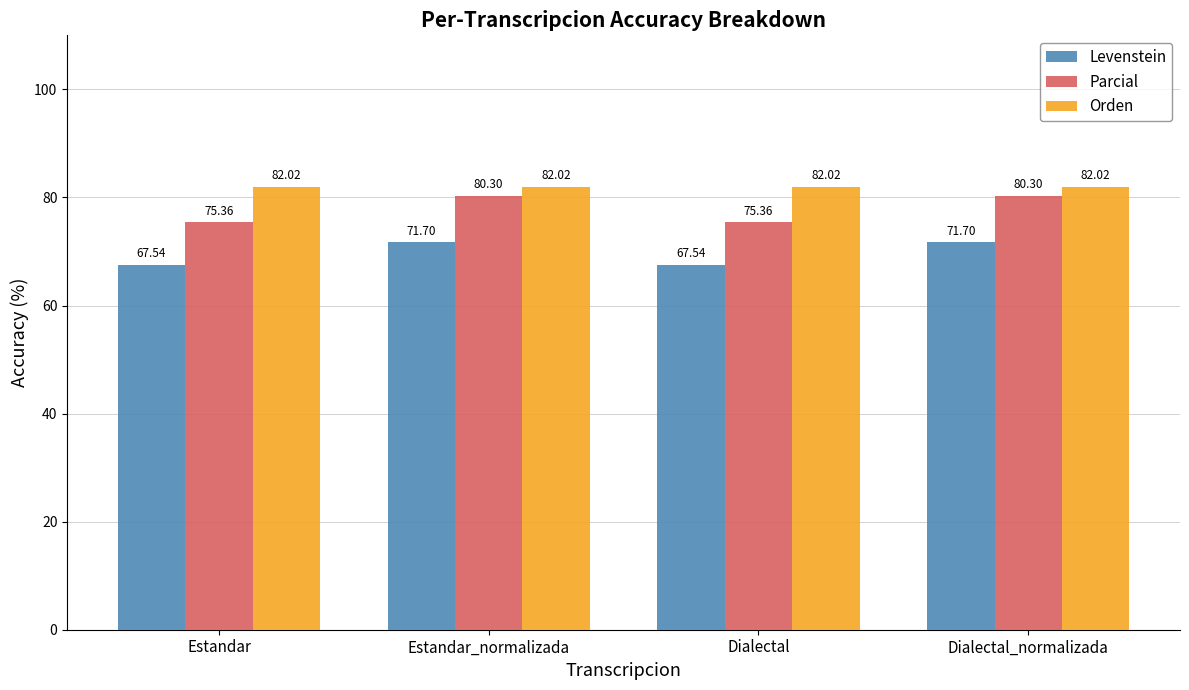

Reading left to right, transcribe all the data shown in this chart.

Levenstein: 67.5	71.7	67.5	71.7
Parcial: 75.4	80.3	75.4	80.3
Orden: 82.0	82.0	82.0	82.0